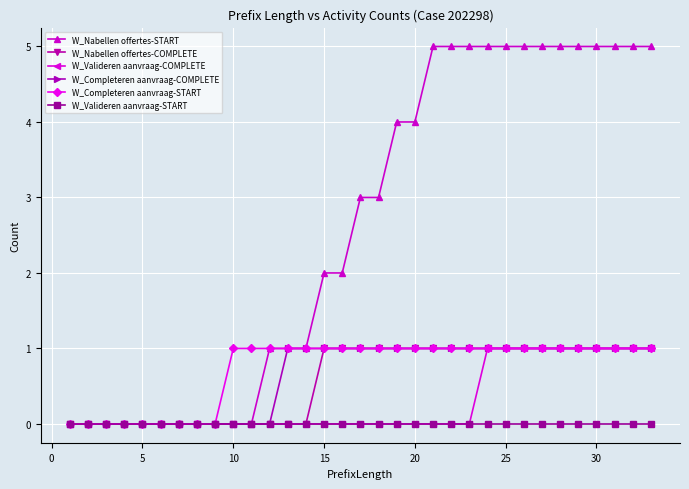

Which series has the widest spread of values?

W_Nabellen offertes-START